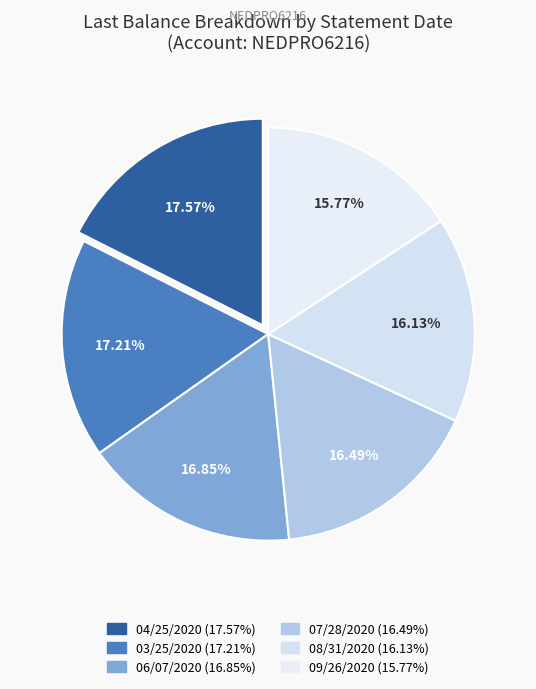

Between 09/26/2020 and 03/25/2020, which is larger?

03/25/2020